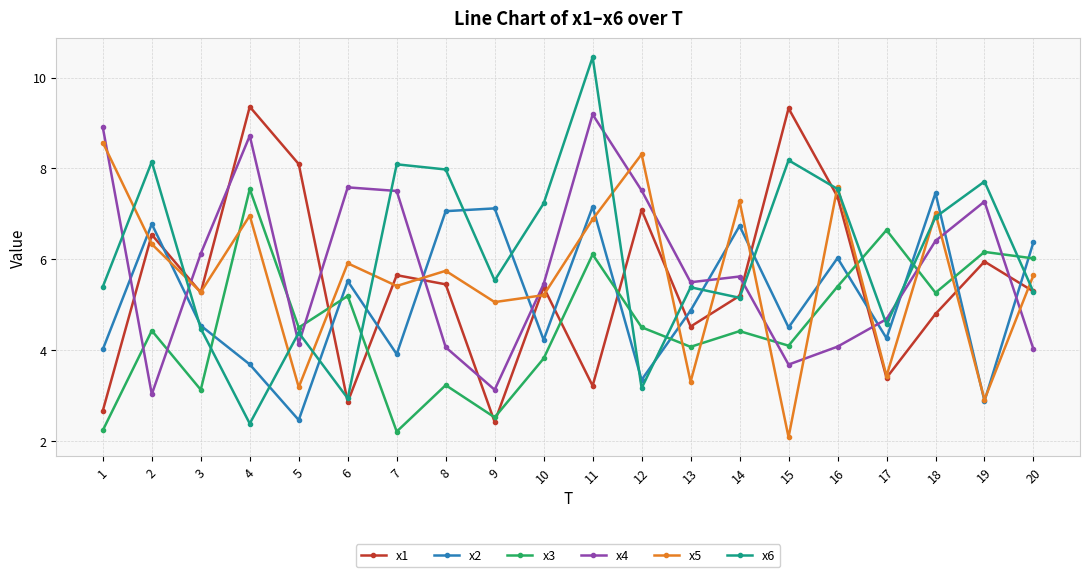

What value does the x3 series have at 3?

3.1